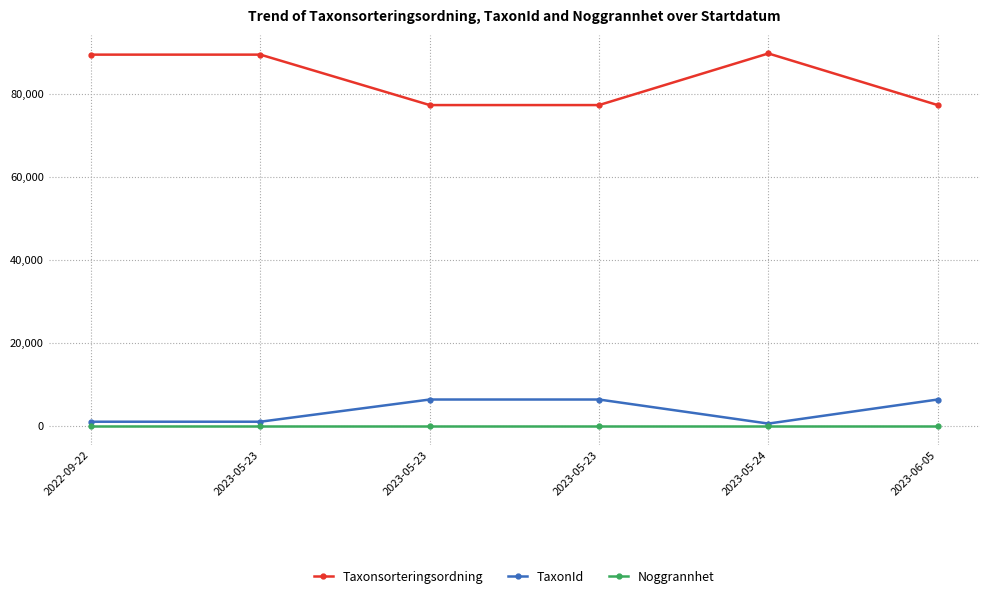

At which category is the sum across all series the highest?

2022-09-22